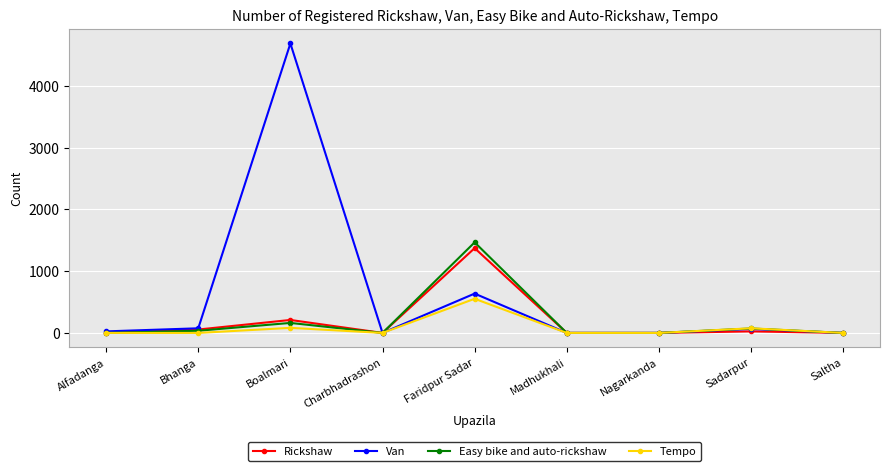

What is the difference between the Easy bike and auto-rickshaw values at Sadarpur and Faridpur Sadar?

1395